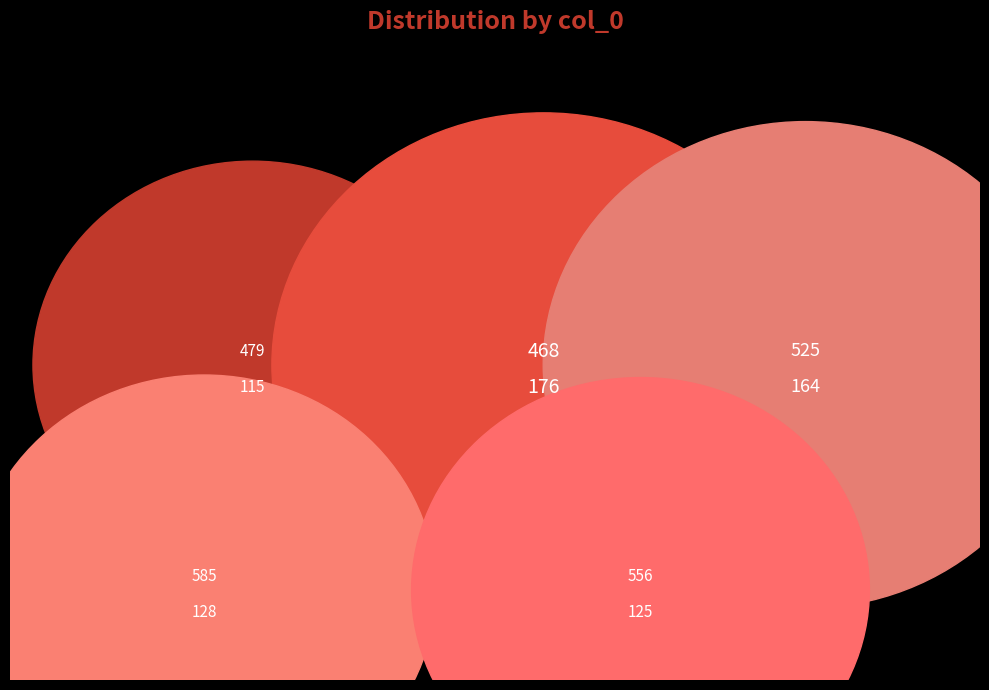

To the nearest percent, what is the difference between the 556 and 468 slice percentages?

7%